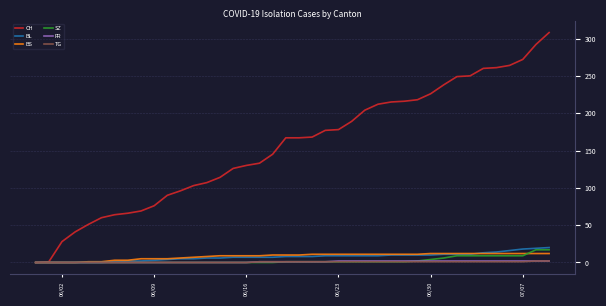

Which series has the largest total across all categories?

CH